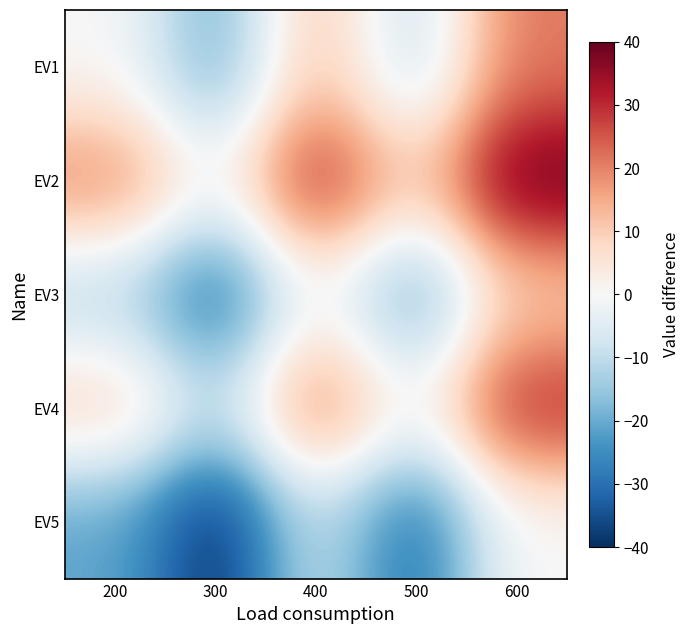

Reading right to left, list all the values displayed in this chart.

EV1: 600=21	500=-9	400=11	300=-19	200=0
EV2: 600=40	500=10	400=30	300=0	200=19
EV3: 600=10	500=-20	400=0	300=-30	200=-11
EV4: 600=30	500=0	400=20	300=-10	200=9
EV5: 600=0	500=-30	400=-10	300=-40	200=-21